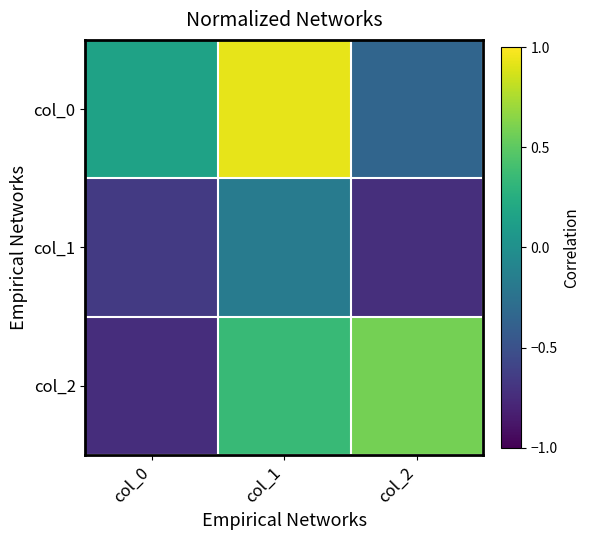

What is the total value across all series at col_2?

-0.5